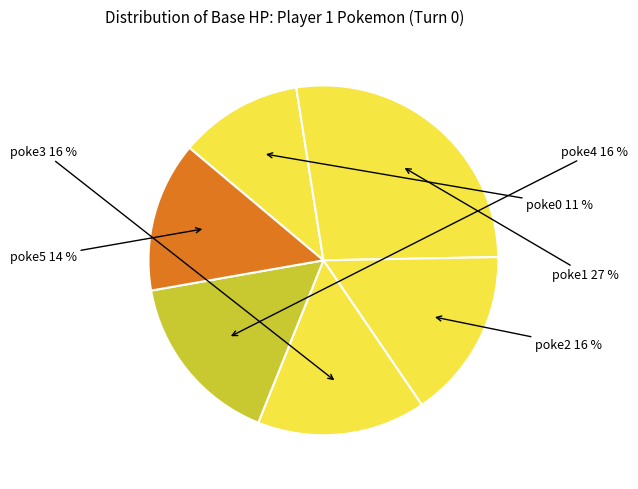

Which category has the biggest portion of the pie?

p1_poke1 (hp=143)